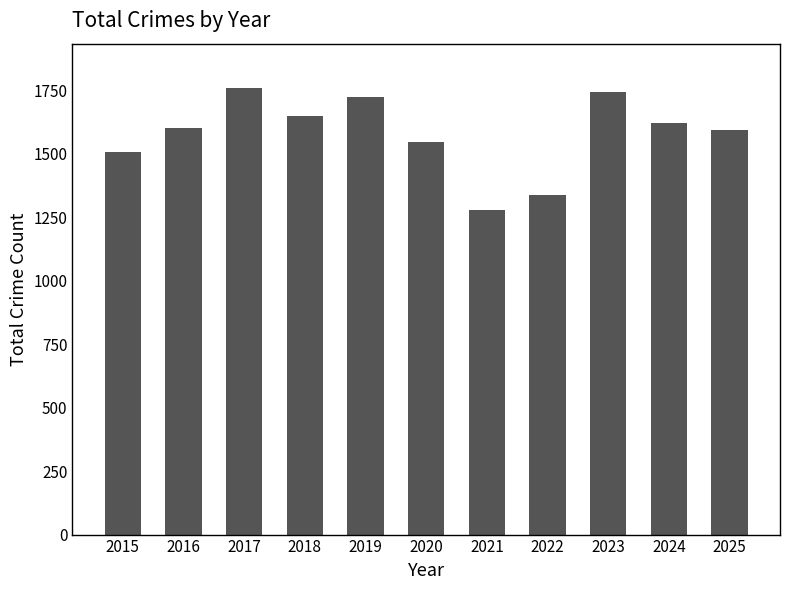

Count the number of categories in the chart.

11